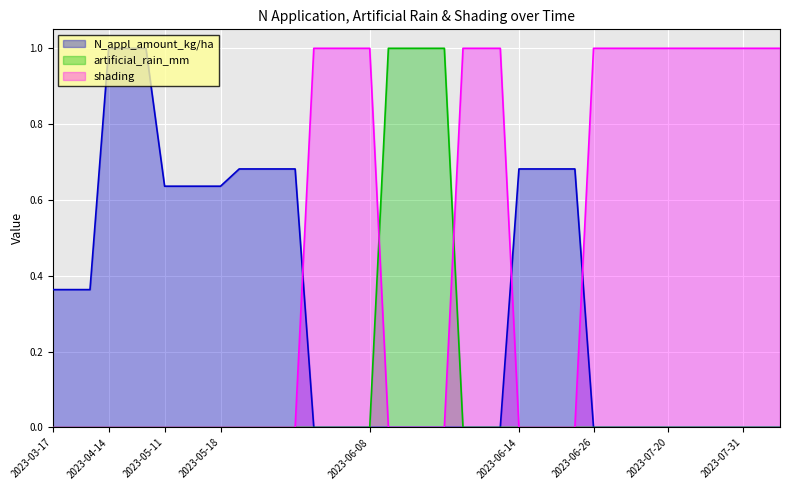

Which series has the largest total across all categories?

shading